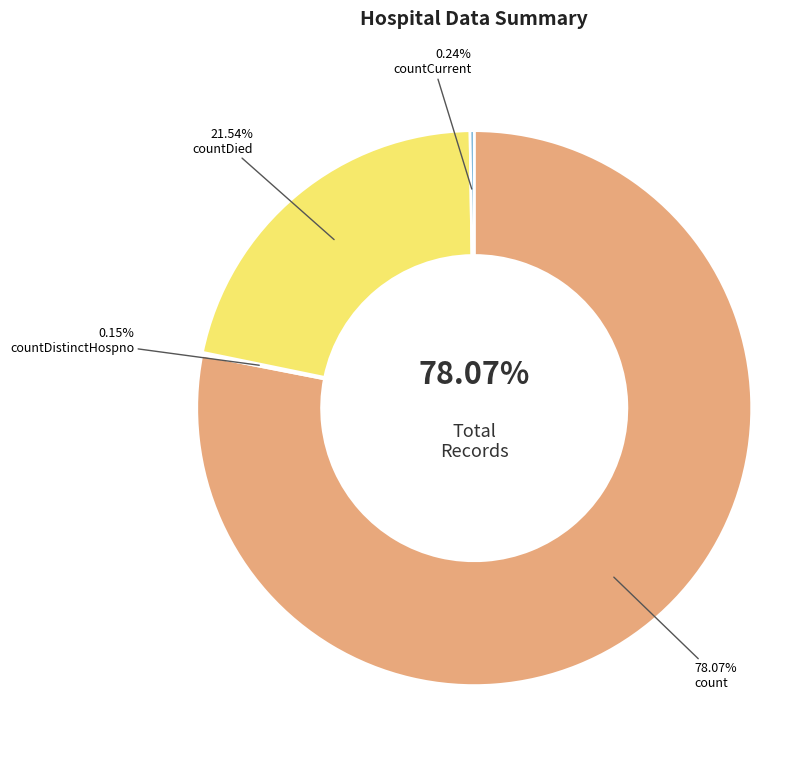

To the nearest percent, what is the difference between the countDied and countCurrent slice percentages?

21%